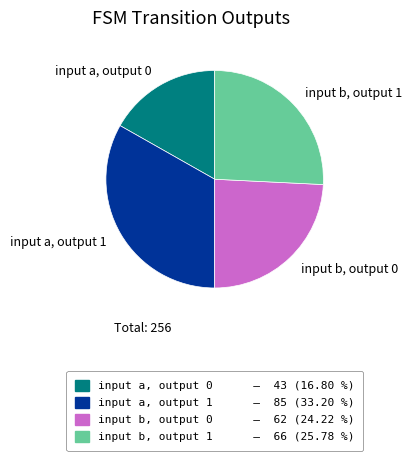

Approximately how many times larger is the value at input a, output 0 compared to input b, output 0?

0.7